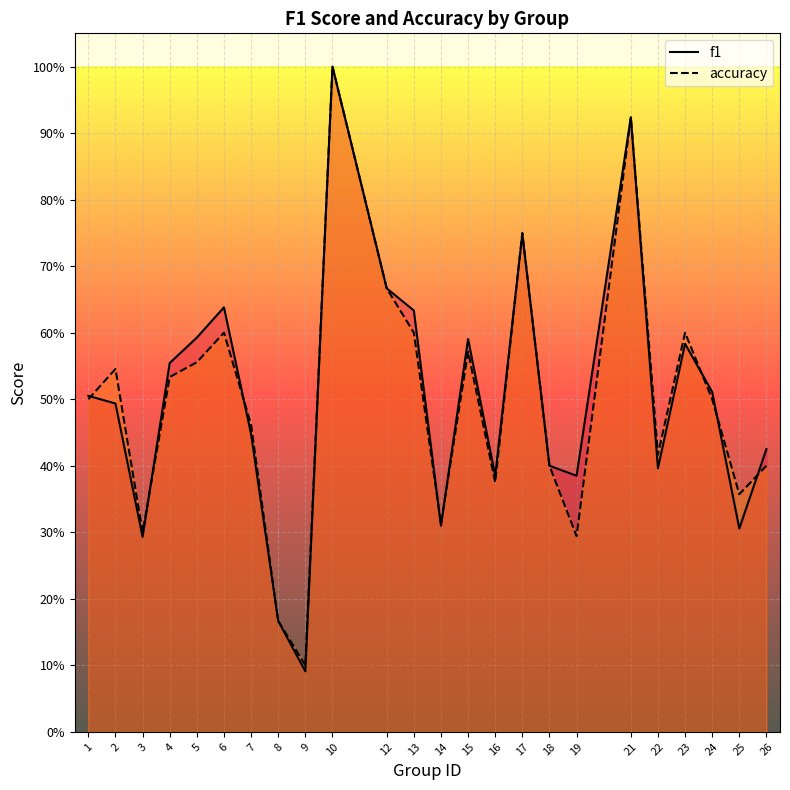

List the series in order of their peak value, highest first.

f1, accuracy